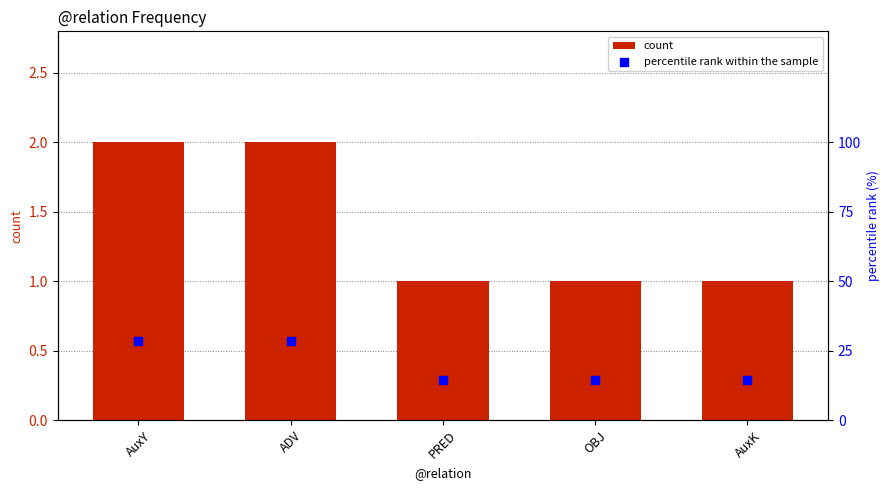

Is the value of count at ADV greater than the value of percentile rank within the sample at PRED?

No